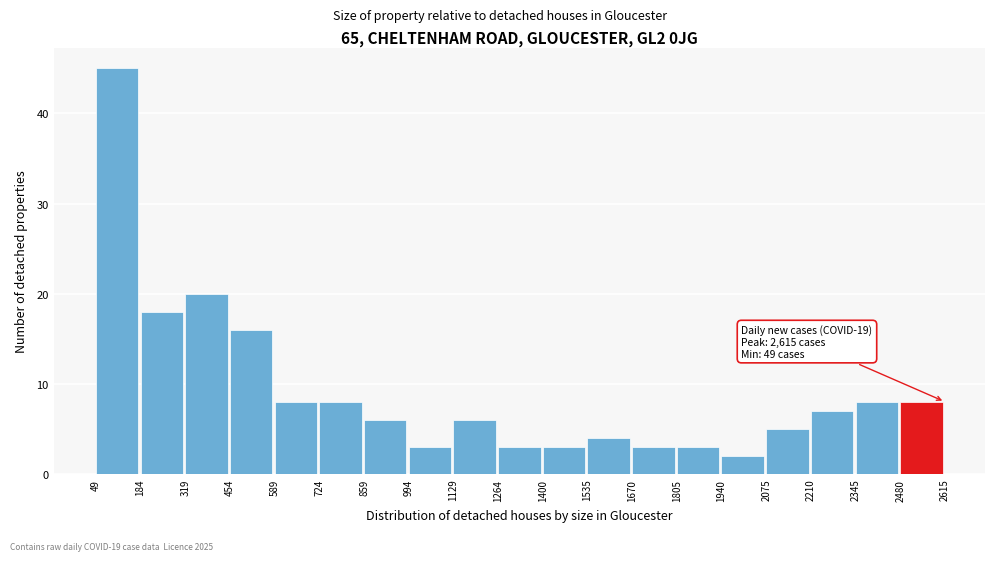

Over which range of the x-axis is the bar tallest?

49 to 184